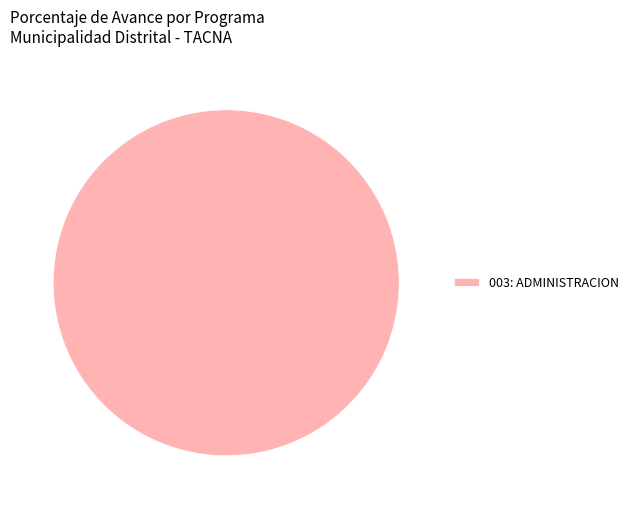

What is the majority slice?

003: ADMINISTRACION